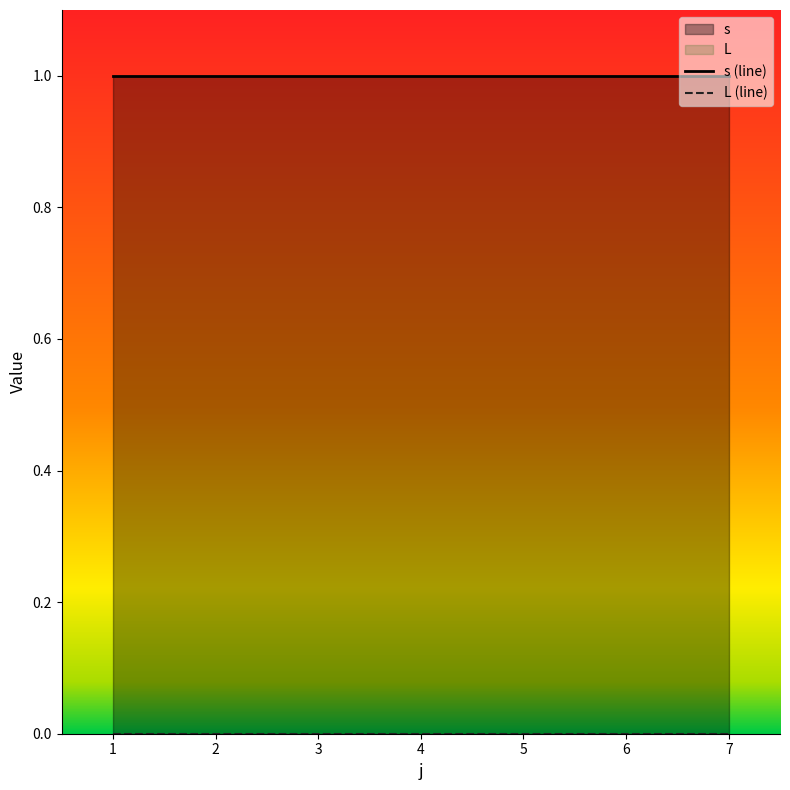

Reading right to left, transcribe all the data shown in this chart.

s: 7=1	6=1	5=1	4=1	3=1	2=1	1=1
L: 7=0	6=0	5=0	4=0	3=0	2=0	1=0